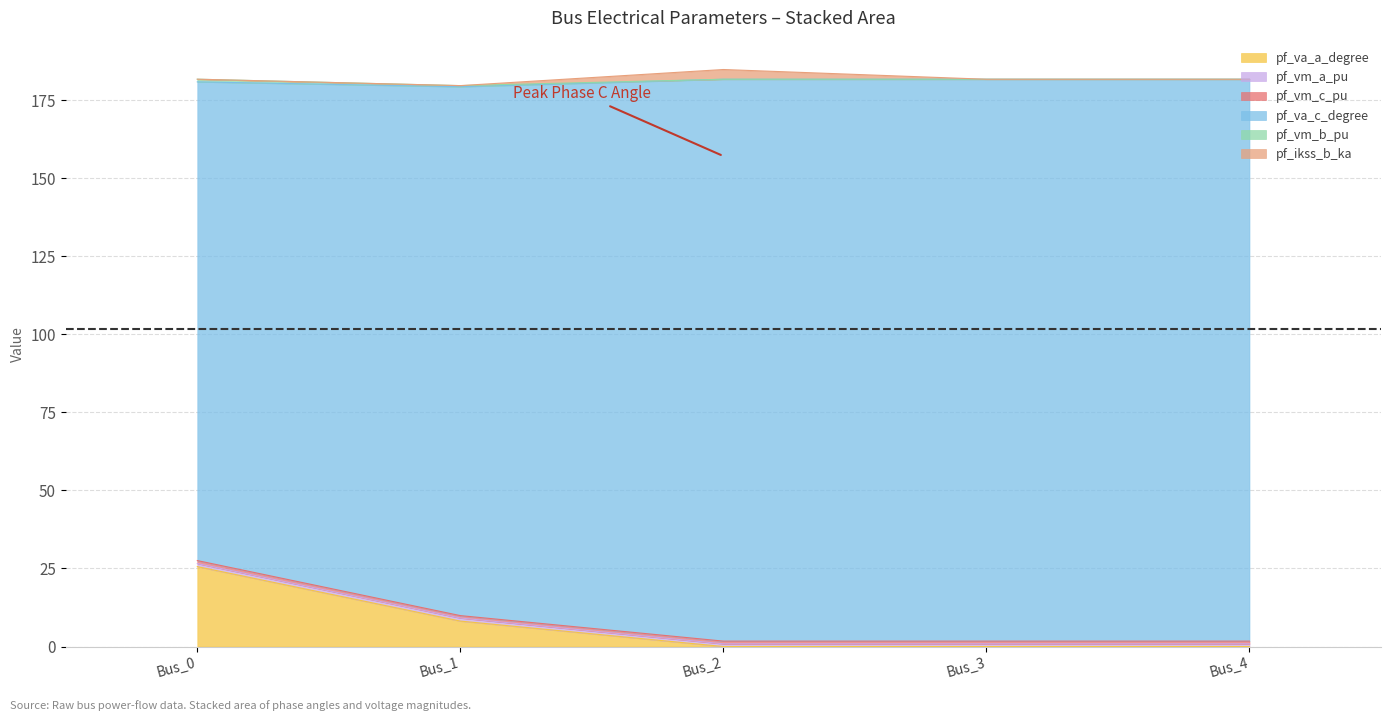

True or false: pf_va_c_degree and pf_vm_b_pu cross at least once.

False